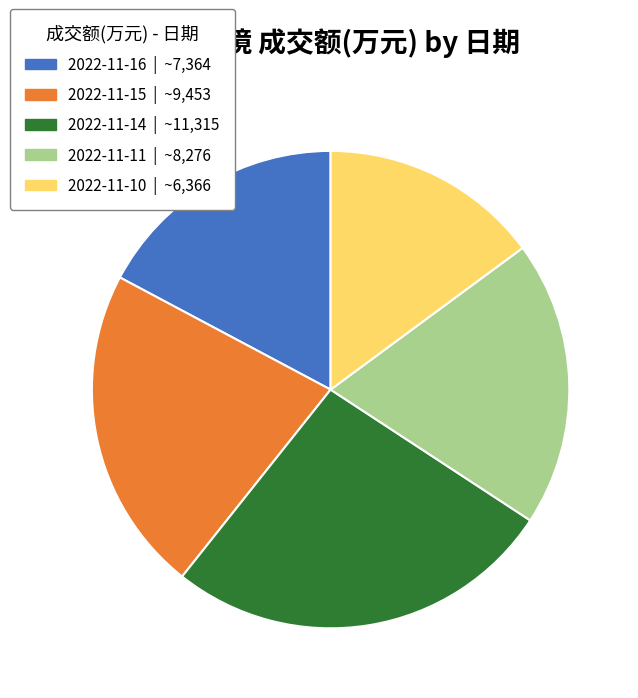

True or false: 2022-11-15 accounts for 22% of the total.

True